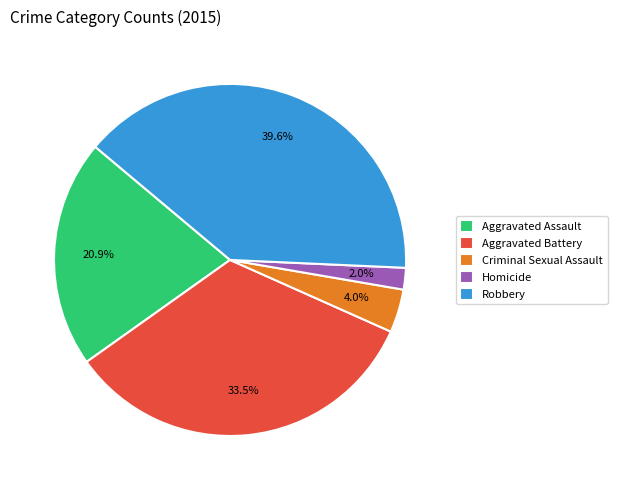

What percentage is NOT represented by Aggravated Assault?

79.1%